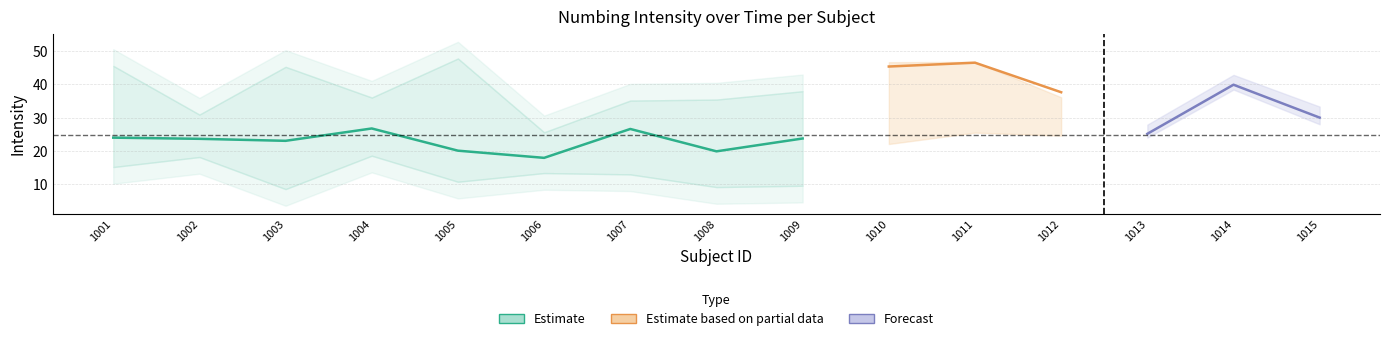

In 250s, how many points are lower than both neighbors (excluding endpoints)?

5